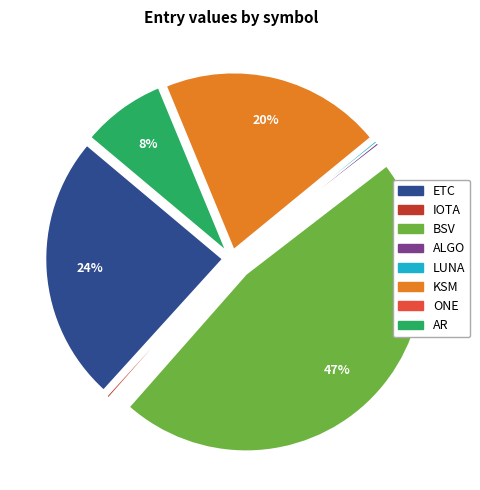

To the nearest percent, what percentage of the pie is AR?

8%